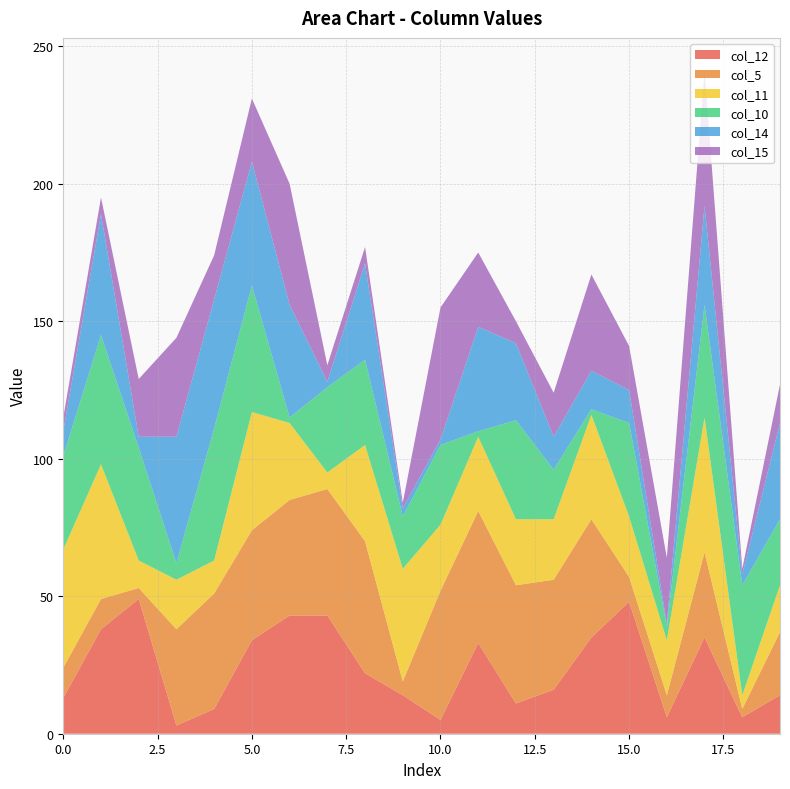

Reading left to right, what are all the values shown in this chart?

col_12: 13	38	49	3	9	34	43	43	22	14	5	33	11	16	35	48	6	35	6	14
col_5: 11	11	4	35	42	40	42	46	48	5	47	48	43	40	43	9	8	31	3	23
col_11: 43	49	10	18	12	43	28	6	35	41	24	27	24	22	38	22	20	49	5	17
col_10: 34	47	41	6	48	46	2	31	31	19	29	2	36	18	2	34	5	41	40	24
col_14: 9	44	4	46	47	45	41	2	35	3	2	38	28	12	14	12	1	36	4	35
col_15: 5	6	21	36	16	23	44	6	6	2	48	27	8	16	35	16	24	49	2	14